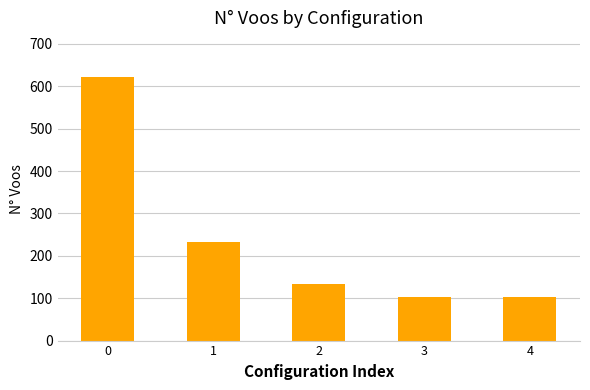

What is the difference between the maximum and minimum values?

519